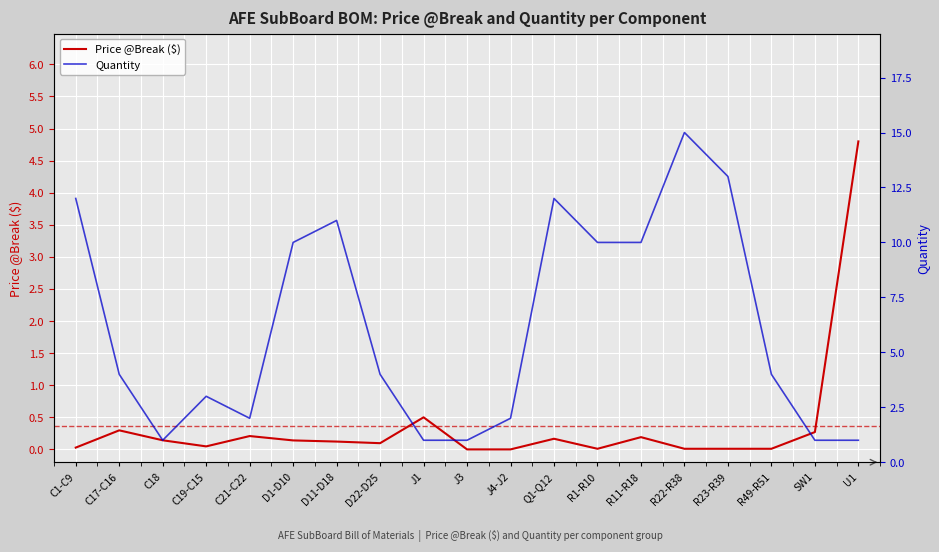

After their last crossing, which series has the higher values: Quantity or Price @Break ($)?

Price @Break ($)